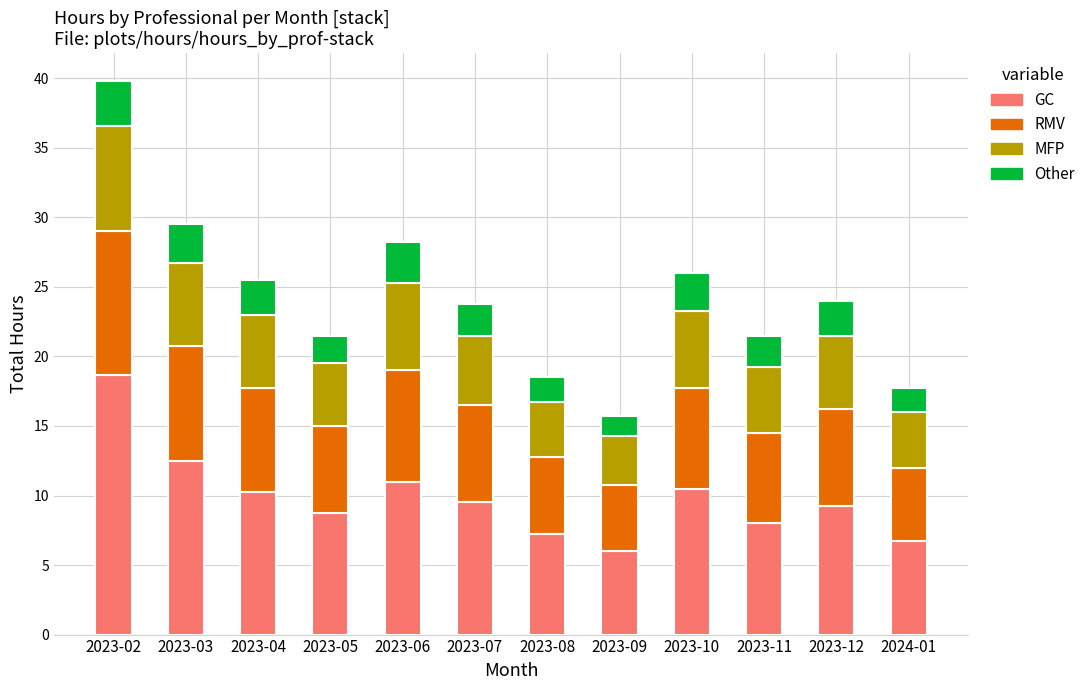

At which label does GC reach its peak?

2023-02